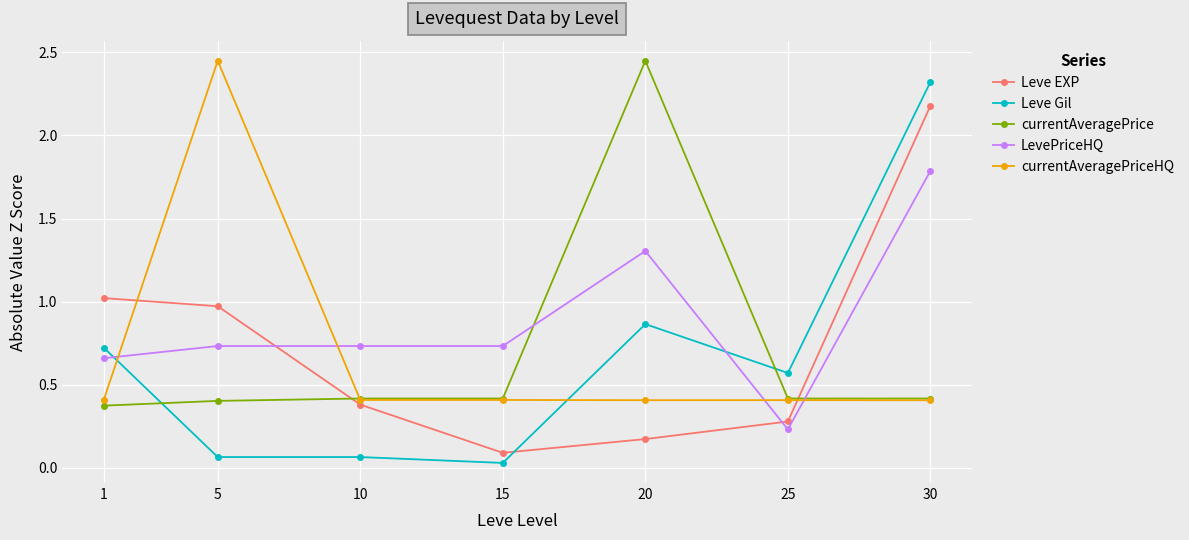

What is the total value across all series at 30?

7.1